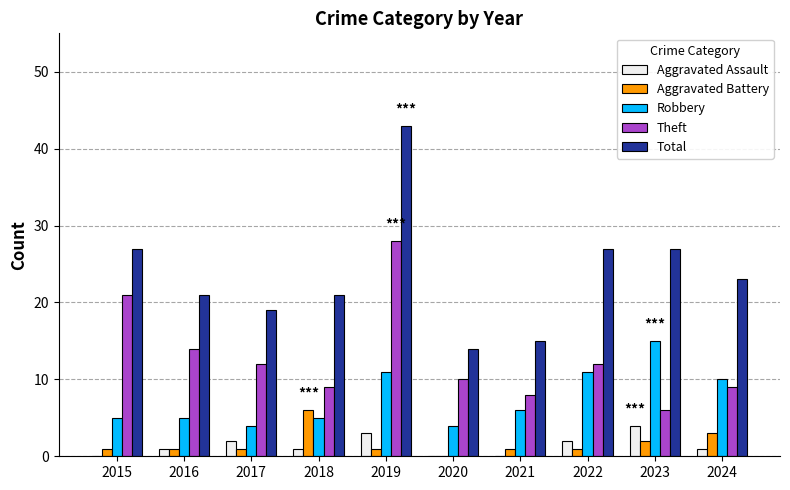

Reading left to right, extract all data points from this chart.

Aggravated Assault: 0	1	2	1	3	0	0	2	4	1
Aggravated Battery: 1	1	1	6	1	0	1	1	2	3
Robbery: 5	5	4	5	11	4	6	11	15	10
Theft: 21	14	12	9	28	10	8	12	6	9
Total: 27	21	19	21	43	14	15	27	27	23